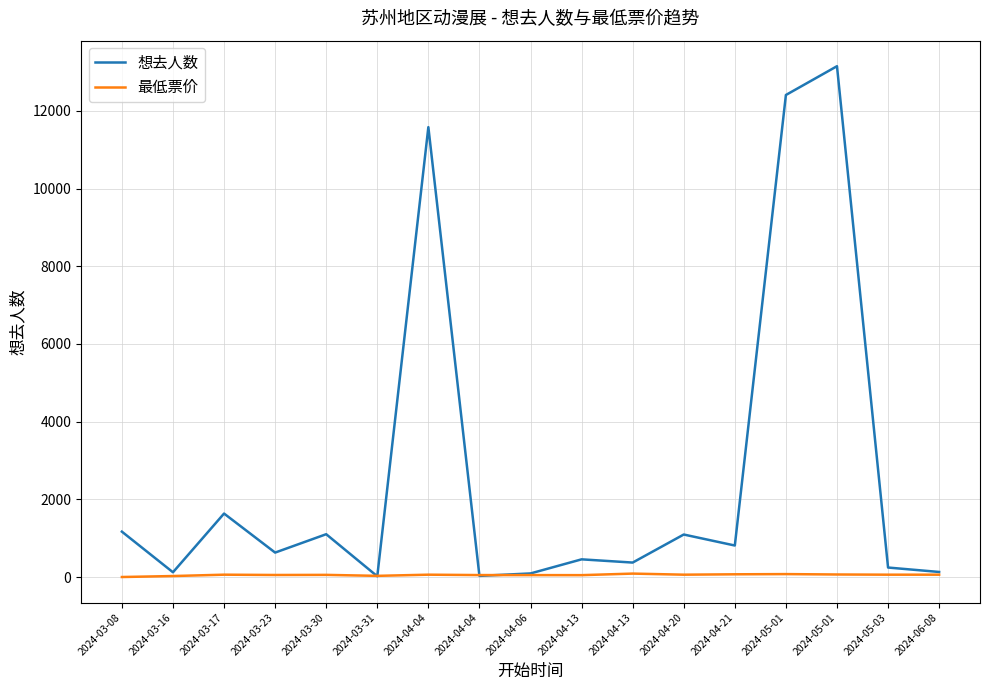

How many lines are shown in the chart?

2